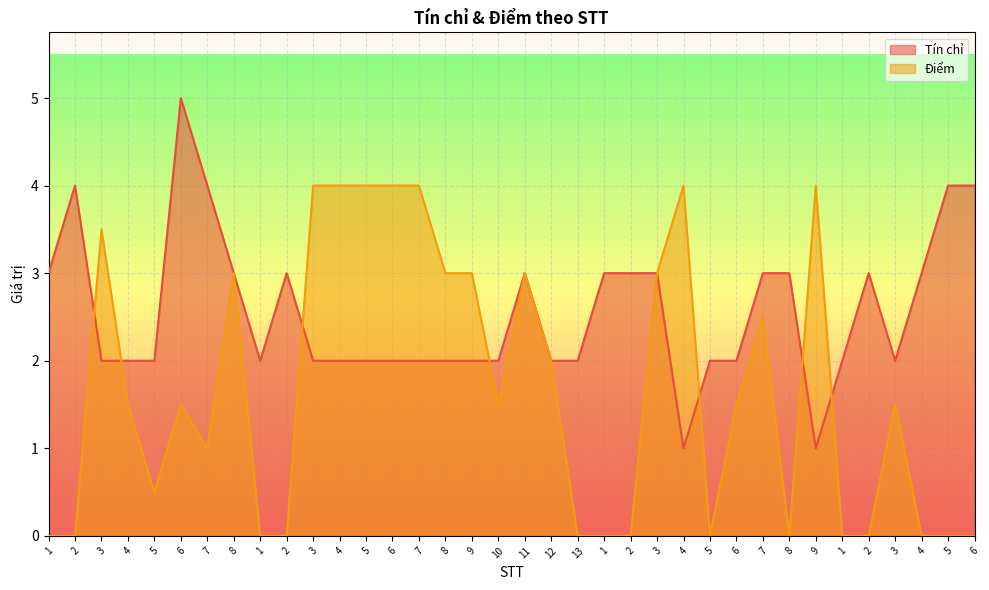

At how many categories does at least one series exceed 0?

36